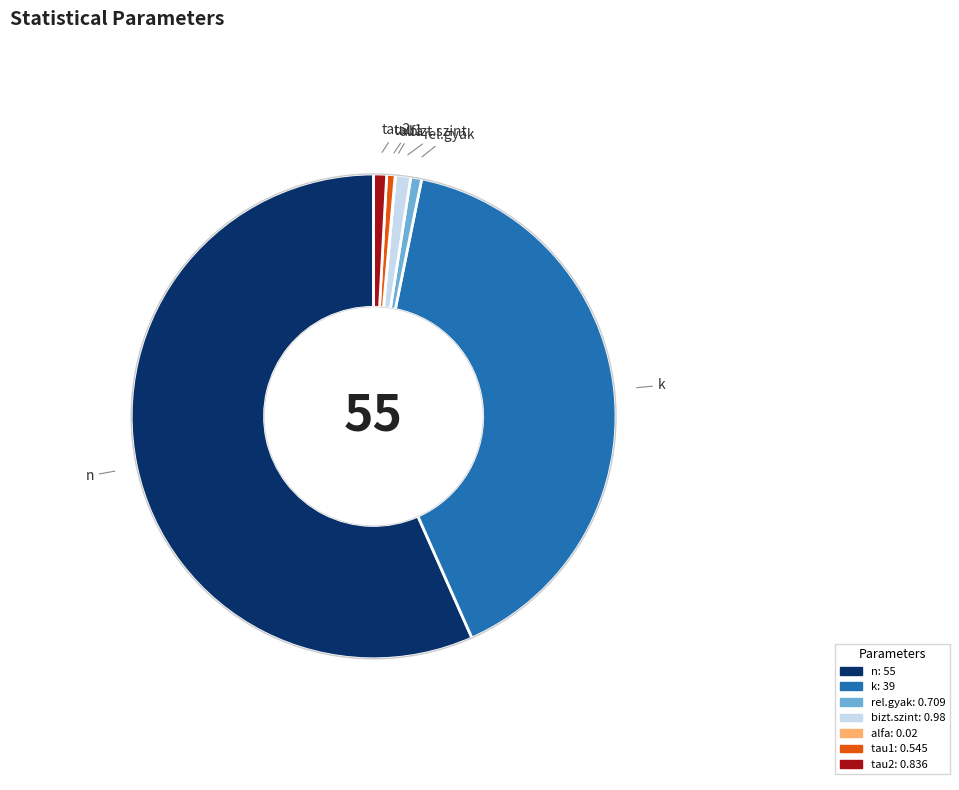

Does bizt.szint account for over 50% of the chart?

No